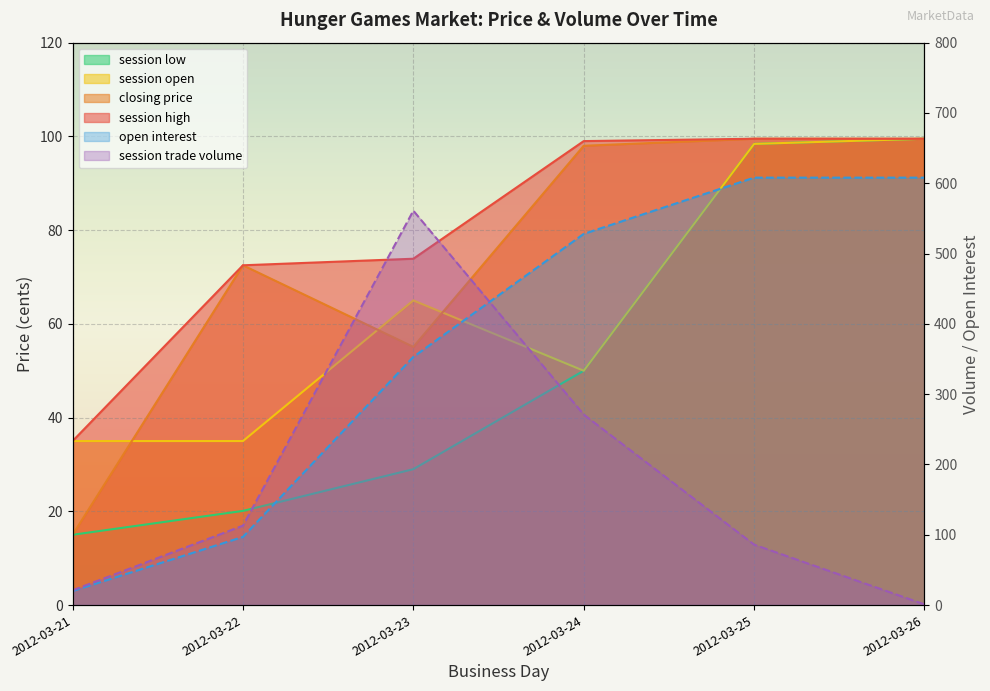

True or false: session open has a value of 58.3 at 2012-03-22.

False